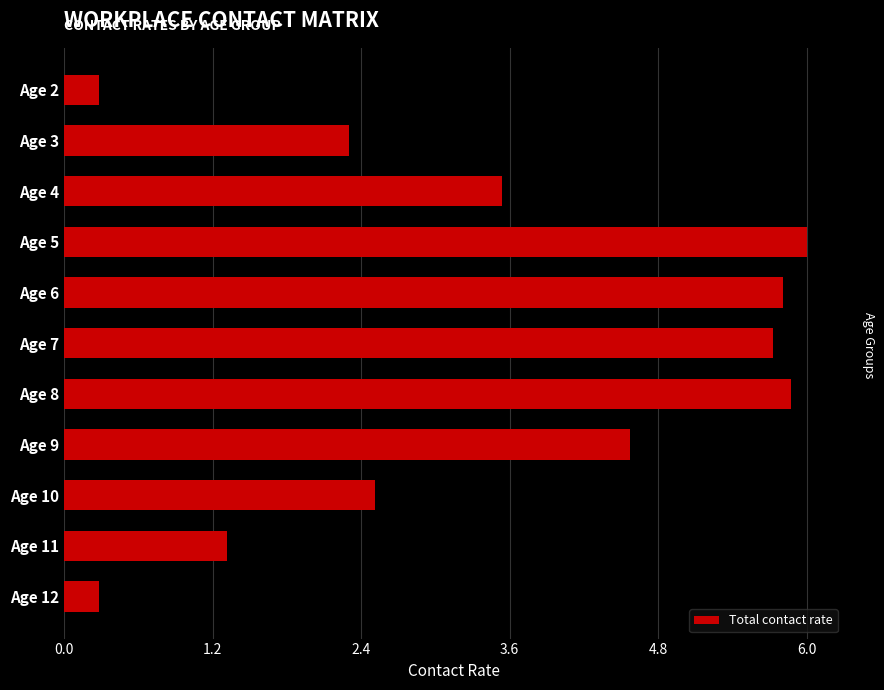

What is the value of the 9th bar from the top?

2.5